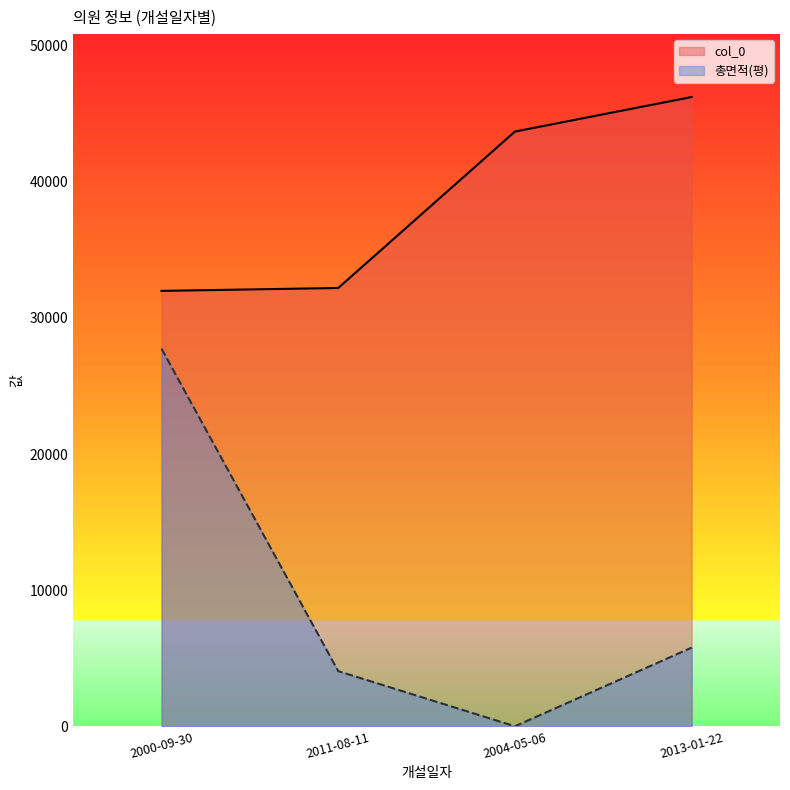

Which series has the largest total across all categories?

col_0